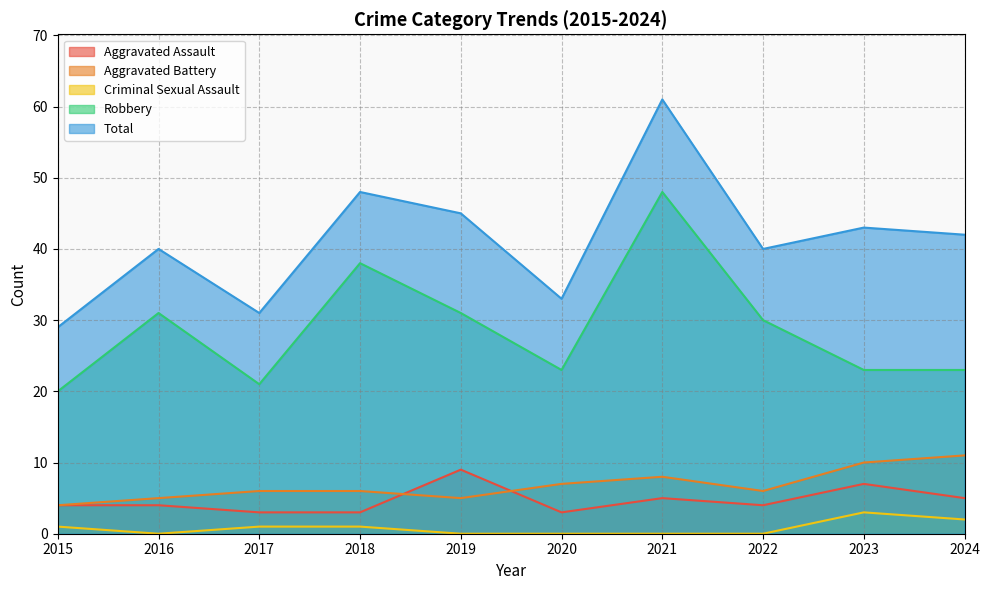

The value of Aggravated Assault at 2016 is 4. True or false?

True